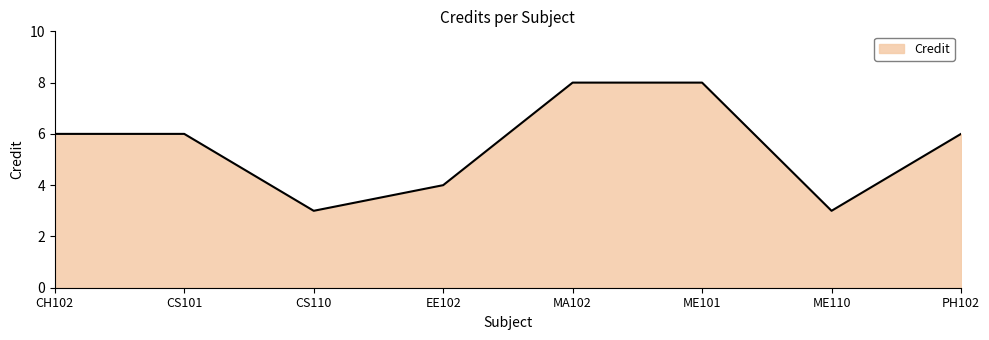

Count the number of data series in this chart.

1